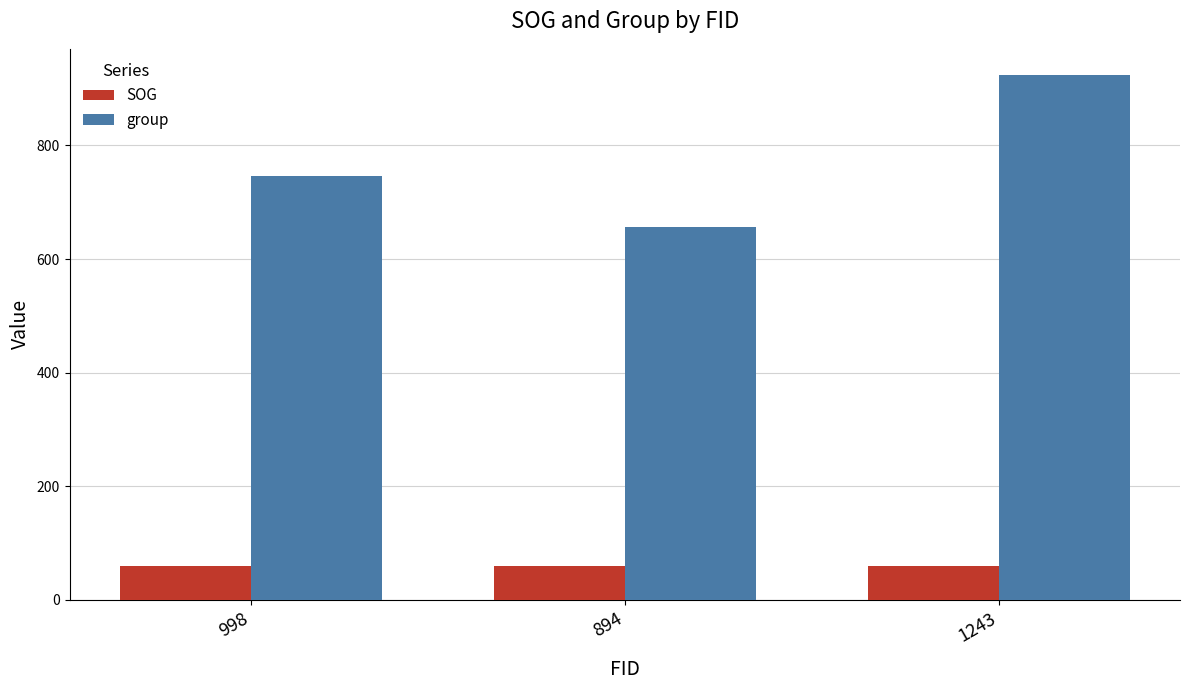

What are all the series names shown in the legend?

SOG, group